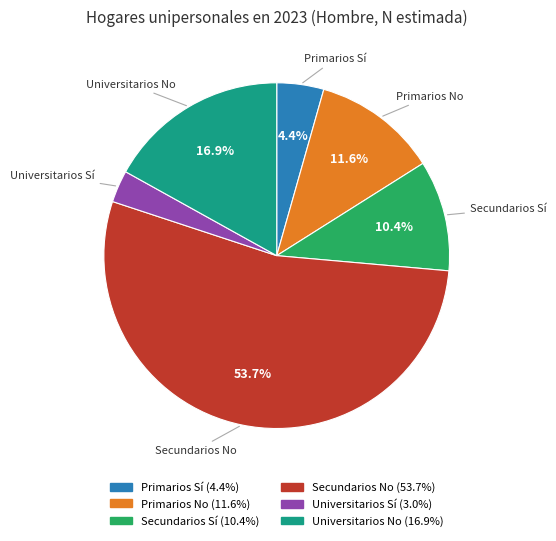

Is there any slice that represents more than half of the pie?

Yes